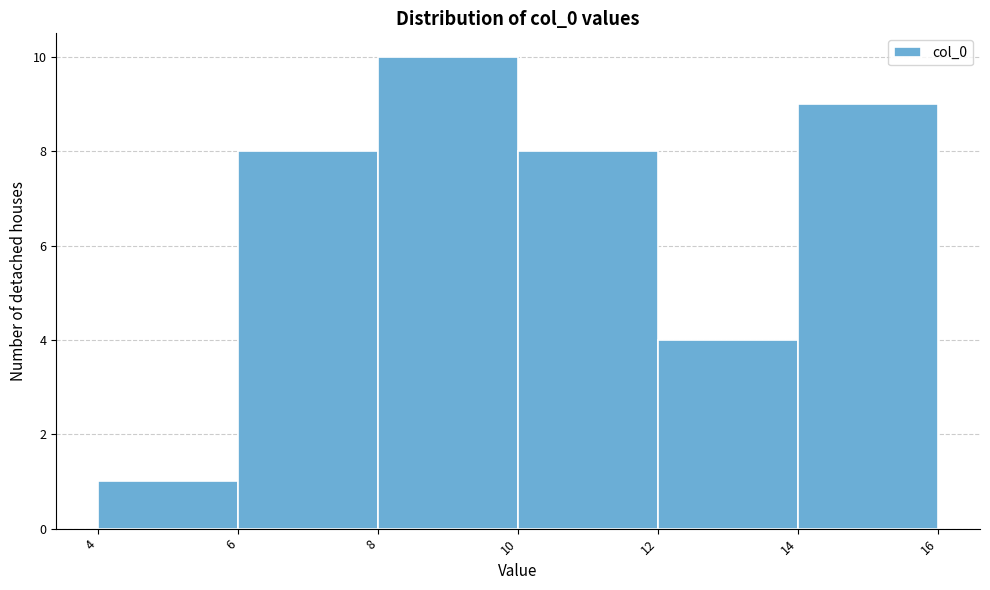

How tall is the bar that spans 4 to 6 on the x-axis? The values are not printed on the chart, so give them approximately, as read against the axis.

1